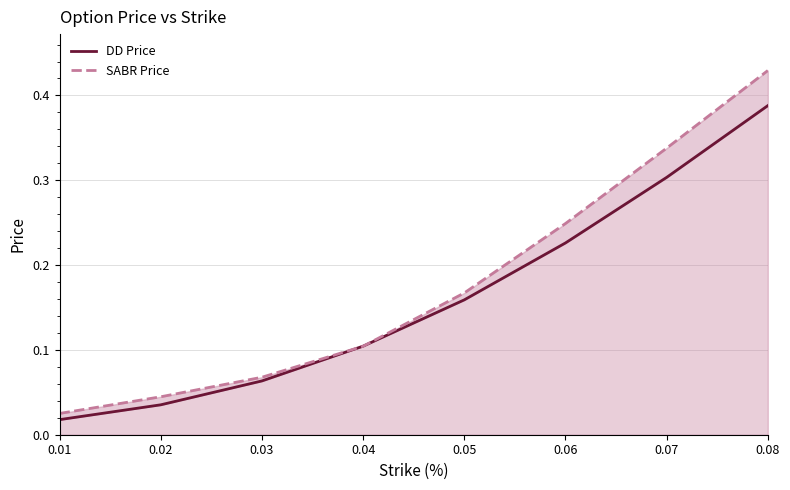

The value of SABR Price at 0.01 is 0.0. True or false?

True